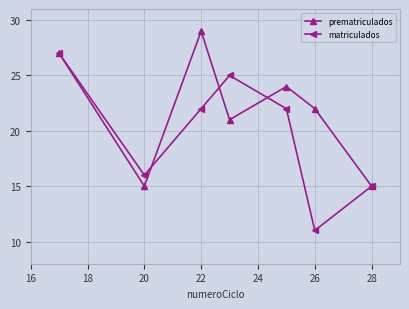

How many series are shown in this chart?

2